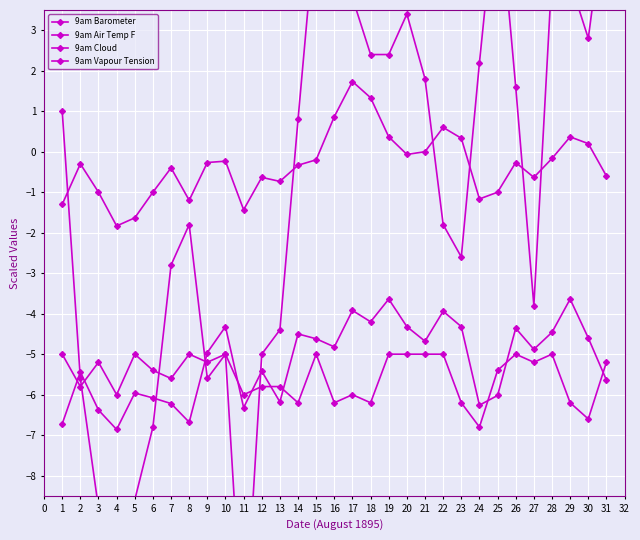

True or false: 9am Cloud and 9am Vapour Tension cross at least once.

True